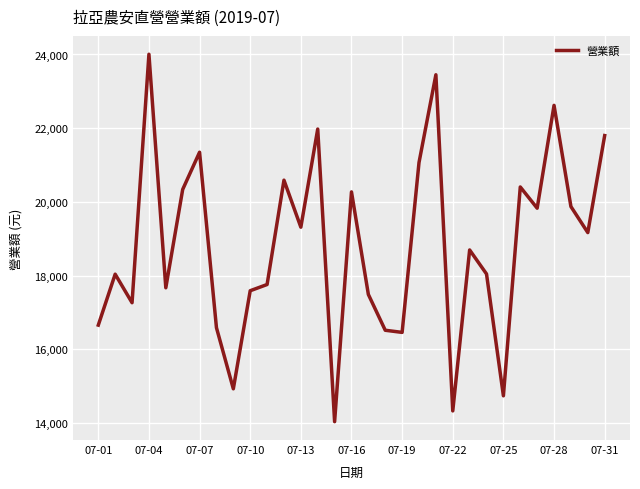

What is the difference between the maximum and minimum values?

9968